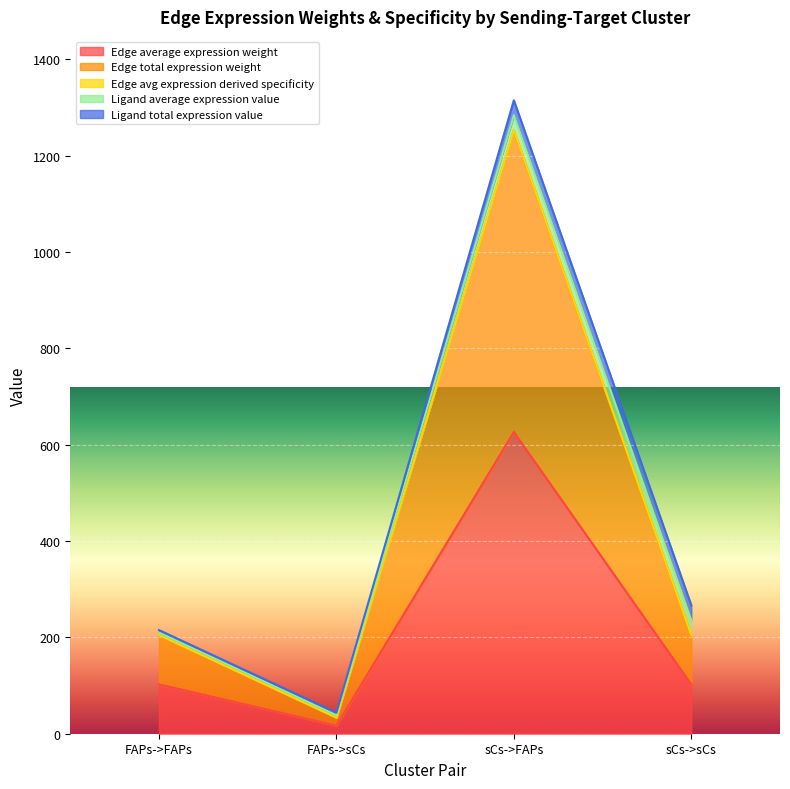

What is the average value of the Edge average expression weight series?

424.1